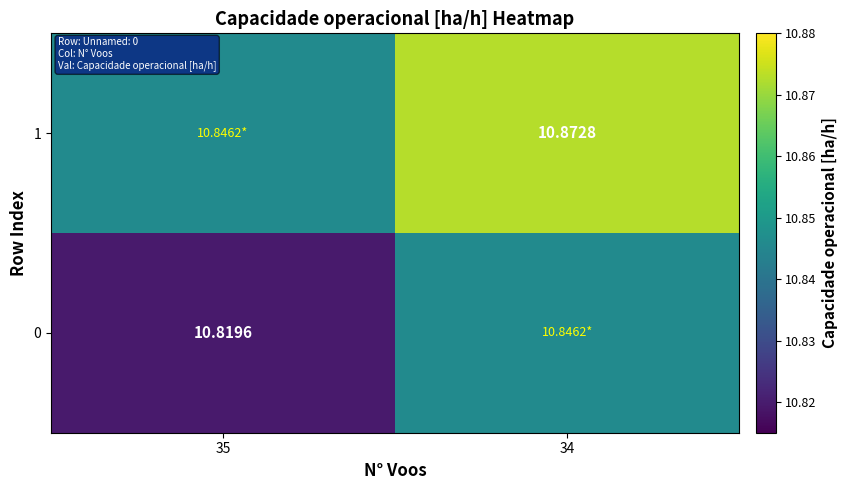

Count the 1 values in the range 10 to 11.

2